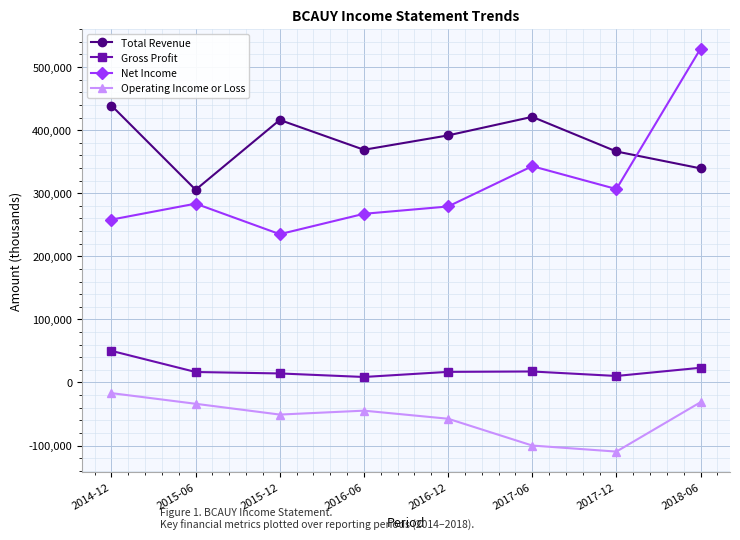

Which series has the widest spread of values?

Net Income